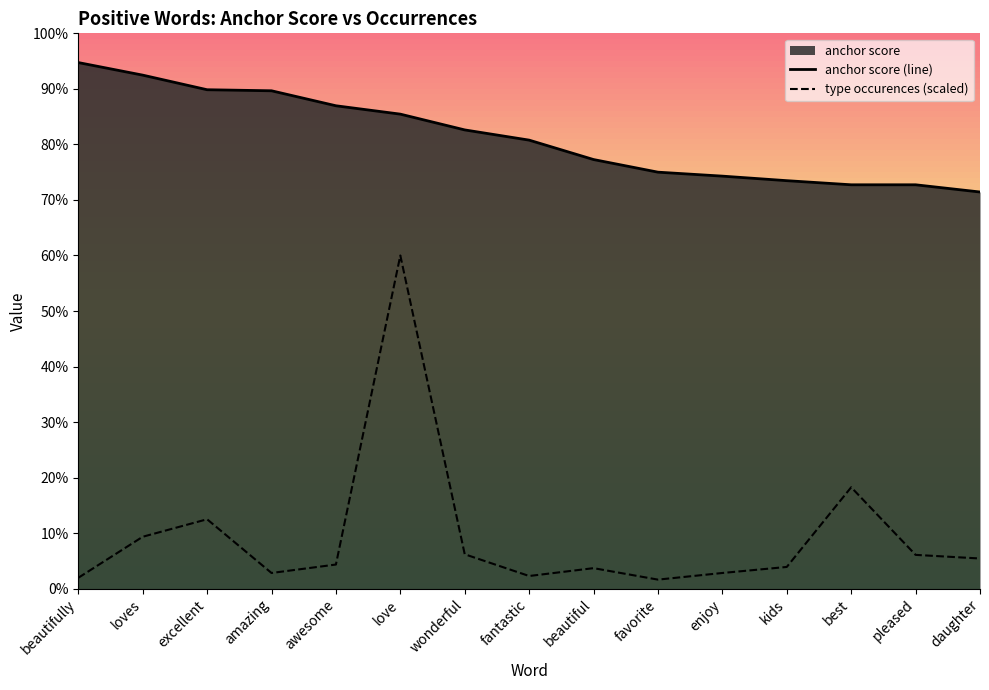

What is the approximate value of type occurences (scaled) at enjoy?

2.8